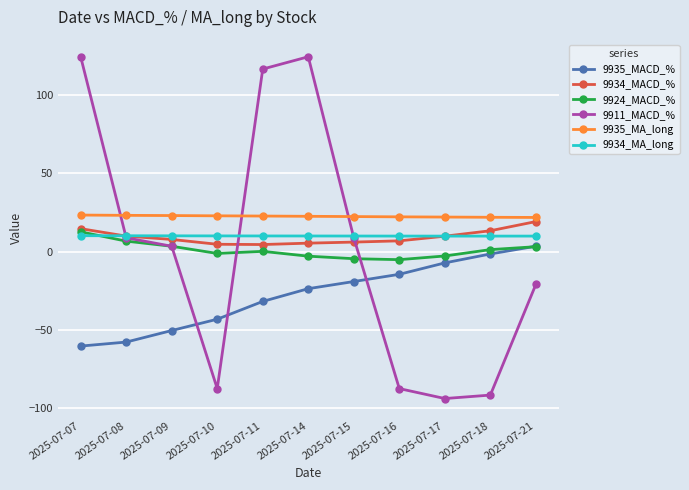

What is the difference between the maximum and minimum values in the 9935_MA_long series?

1.5